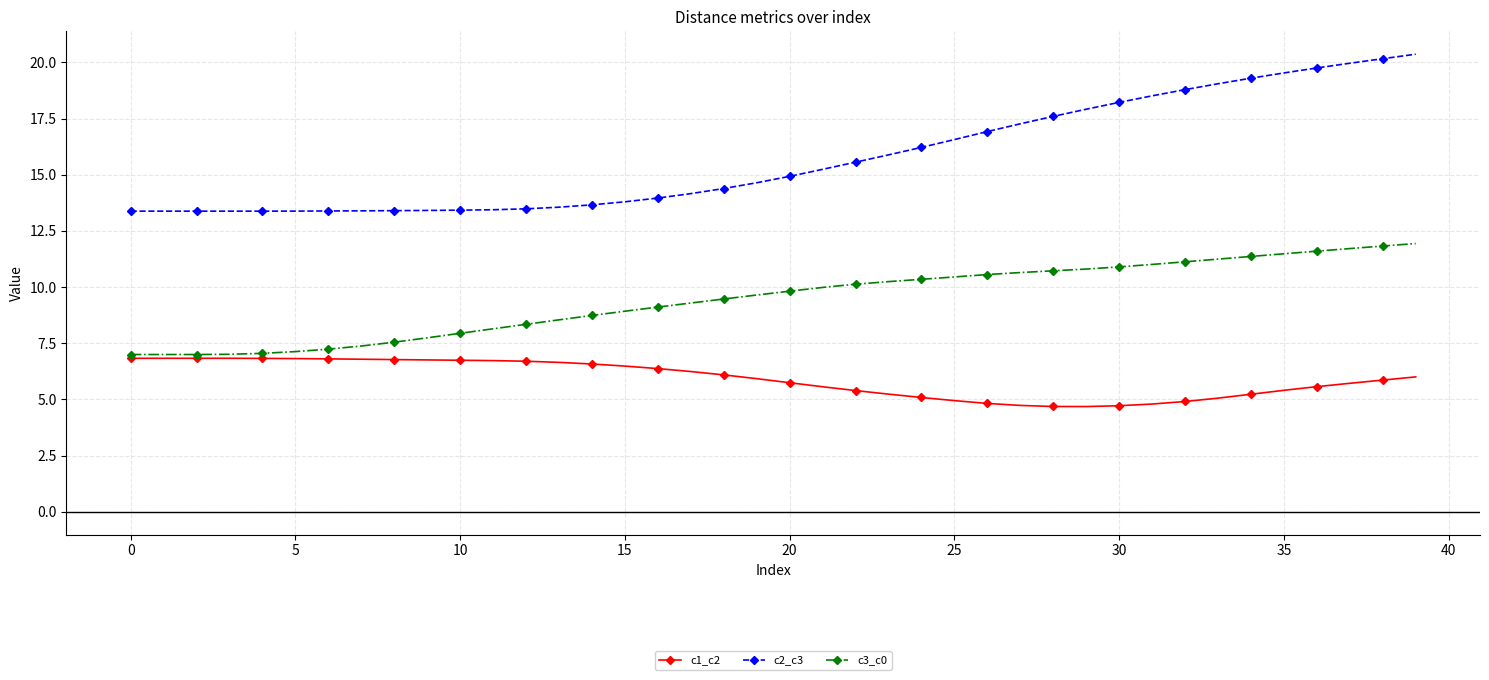

Which series has the largest range (max minus min)?

c2_c3